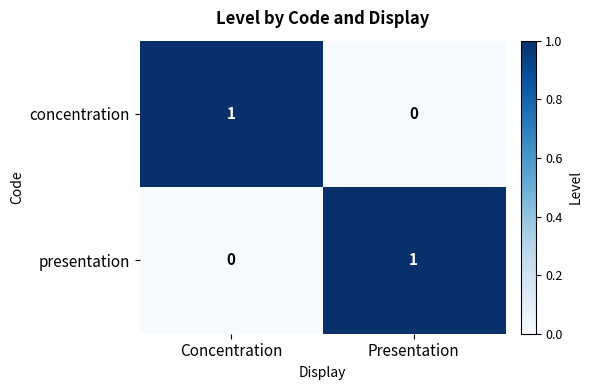

How many categories are shown in the chart?

2